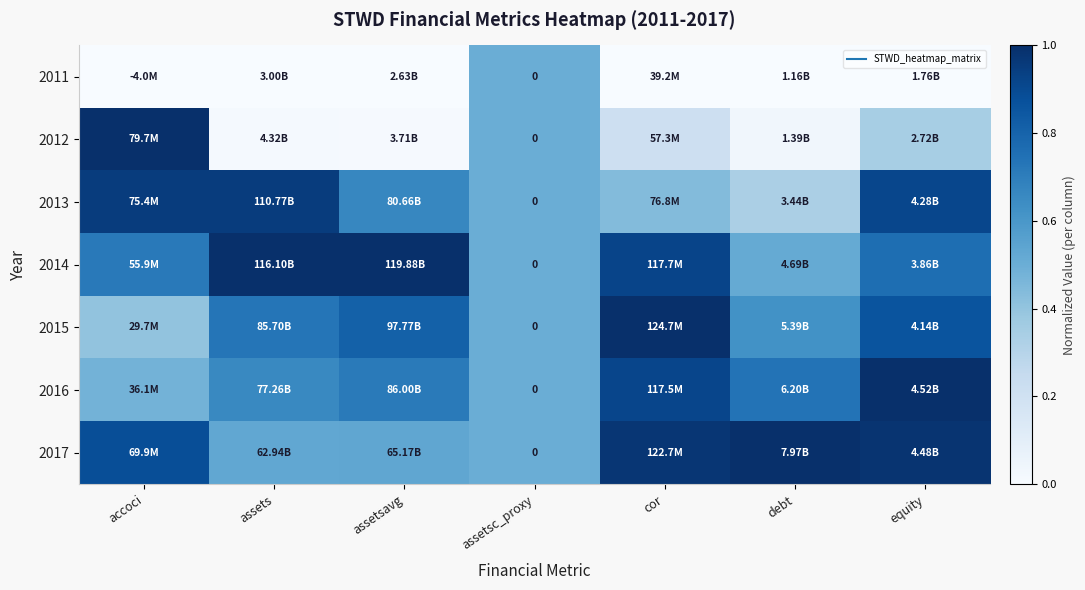

Rank the series at accoci from highest to lowest value.

2012, 2013, 2017, 2014, 2016, 2015, 2011